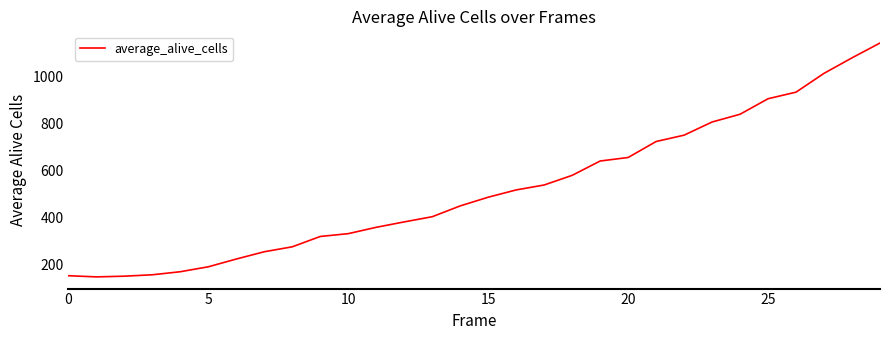

What is the difference between the maximum and minimum values?

995